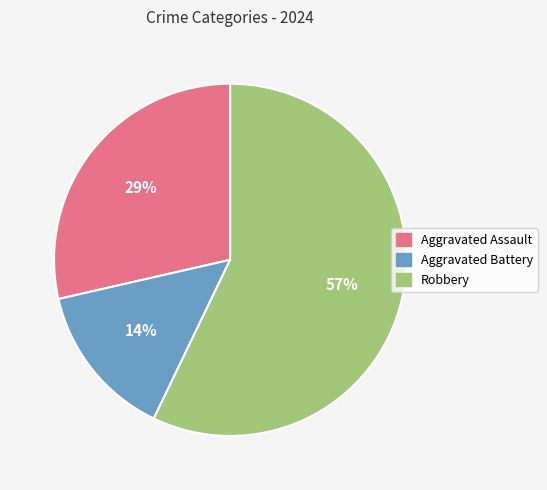

Which category has the smallest portion of the pie?

Aggravated Battery